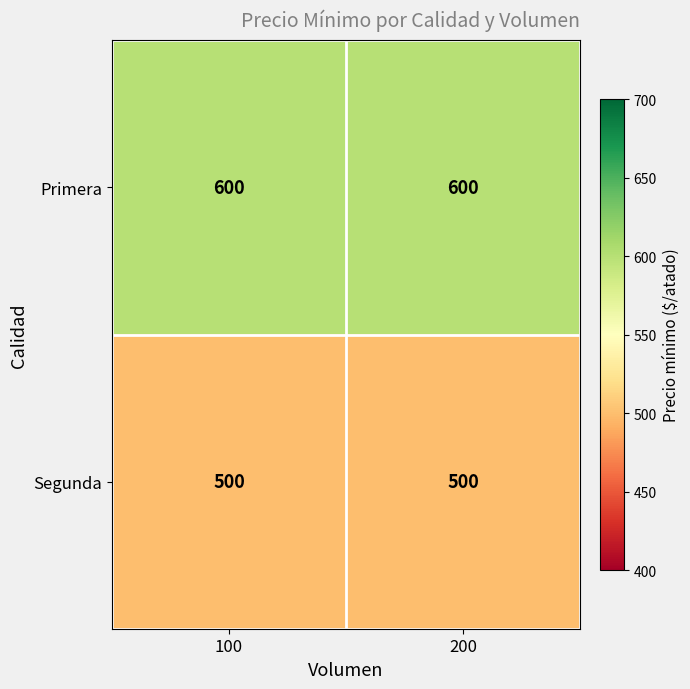

What is the maximum value for Primera?

600